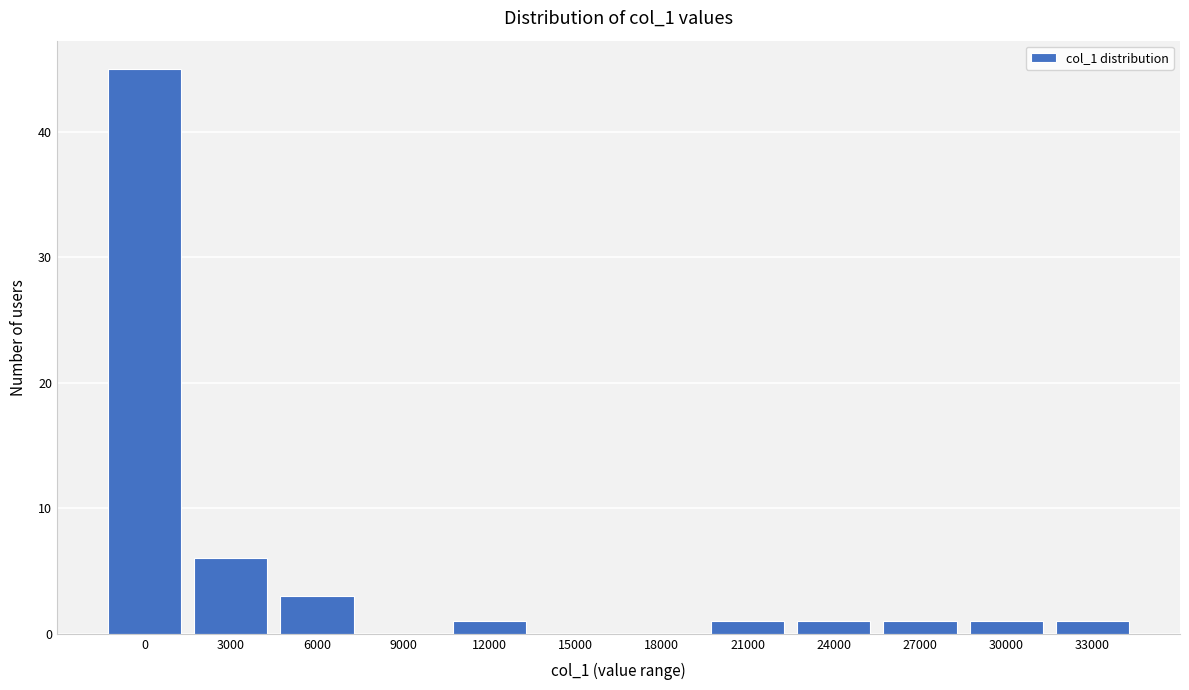

Reading left to right, list all the values displayed in this chart.

0=45	3000=6	6000=3	9000=0	12000=1	15000=0	18000=0	21000=1	24000=1	27000=1	30000=1	33000=1